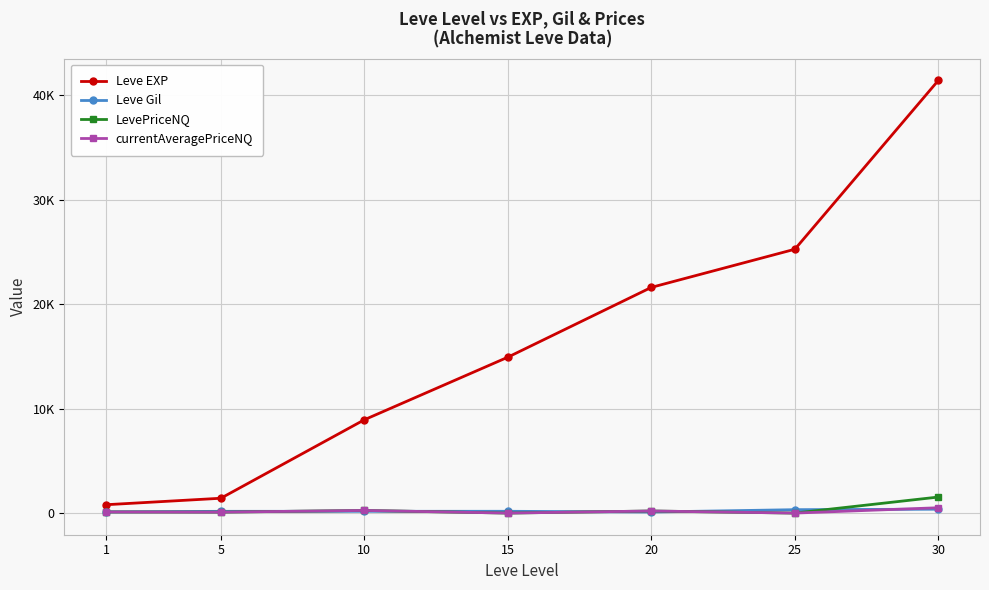

What are all the series names shown in the legend?

Leve EXP, Leve Gil, LevePriceNQ, currentAveragePriceNQ